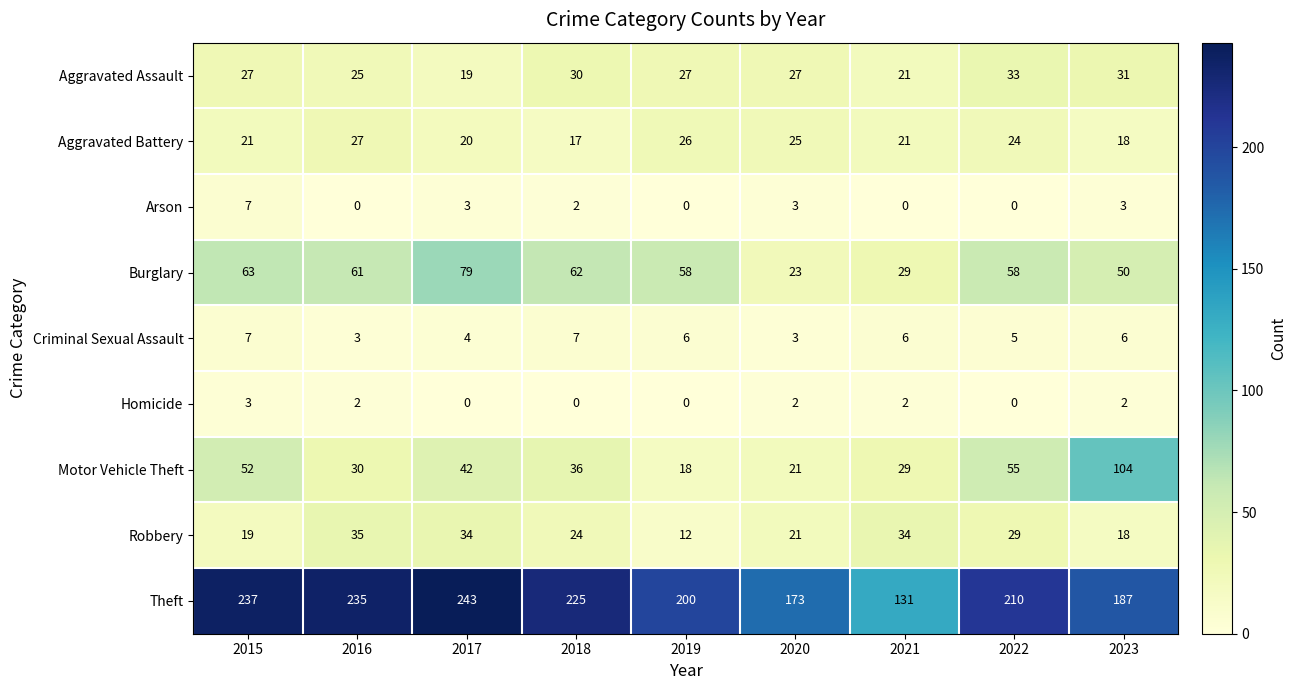

What is the average value of the Aggravated Battery series?

22